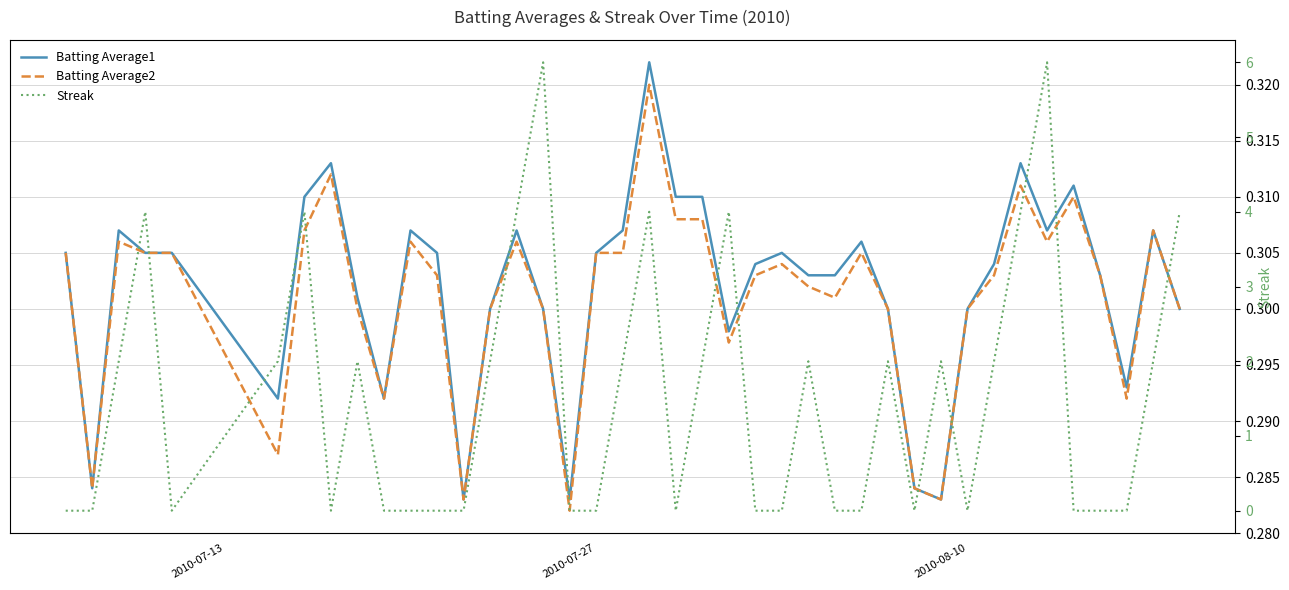

Count the number of data series in this chart.

3